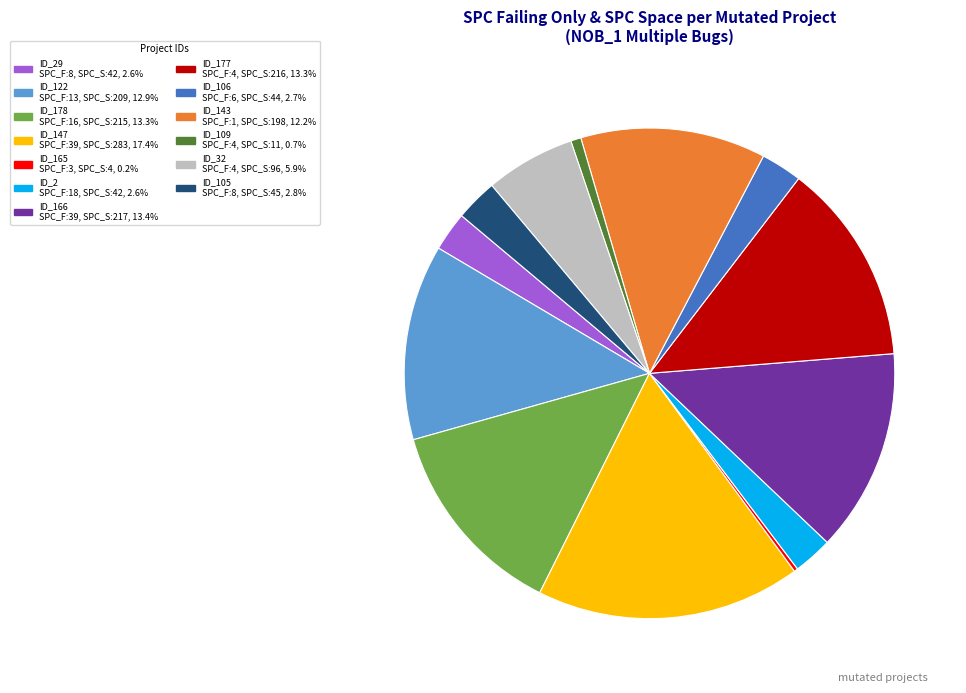

Is there any slice that represents more than half of the pie?

No